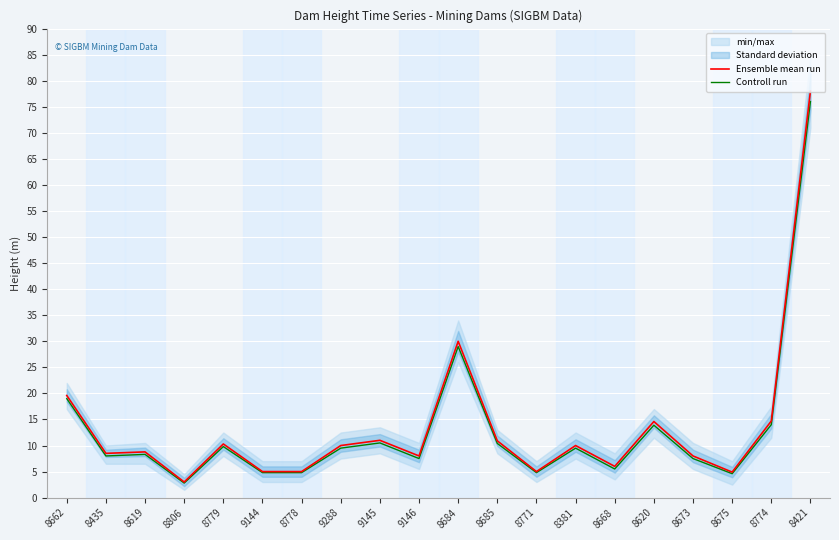

What is the value of the Ensemble mean run point at the 3rd from the left?

8.8